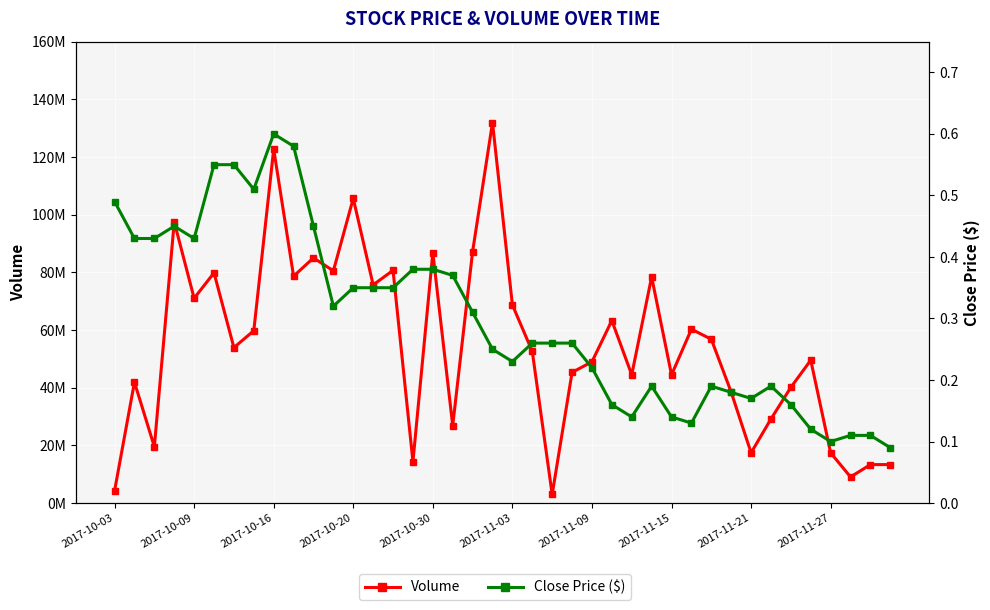

At which category does the chart reach its minimum across all series?

39